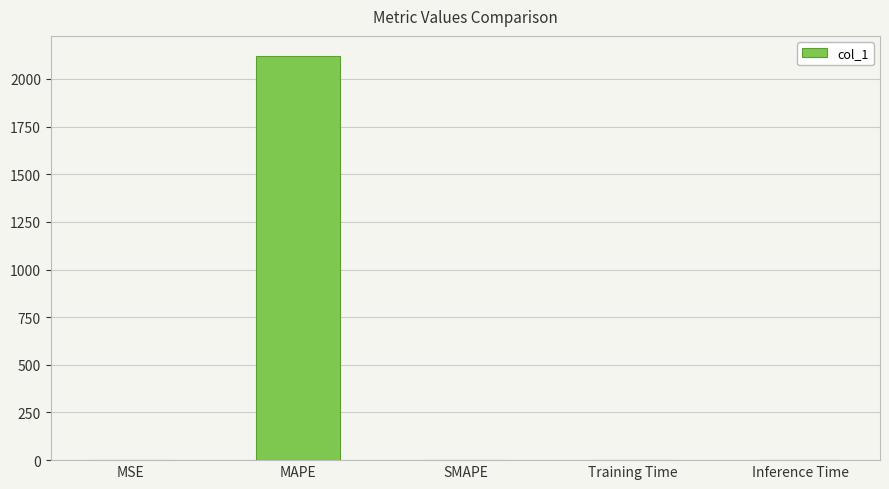

The chart shows a value of 727.6 at MAPE. True or false?

False